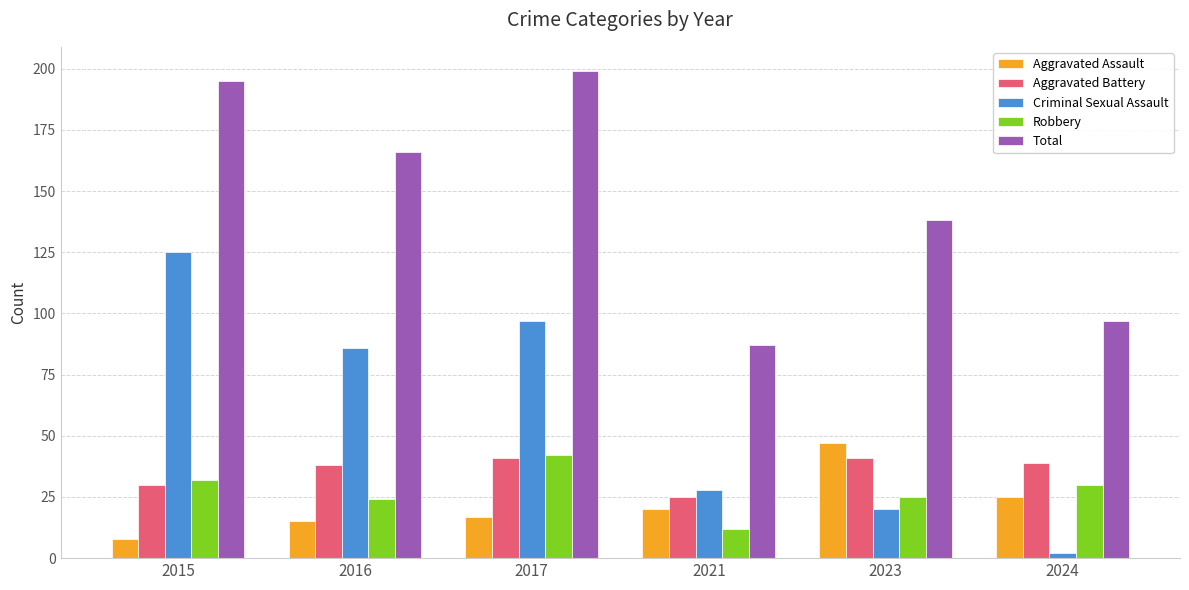

Is the value of Aggravated Assault at 2024 greater than the value of Aggravated Battery at 2023?

No